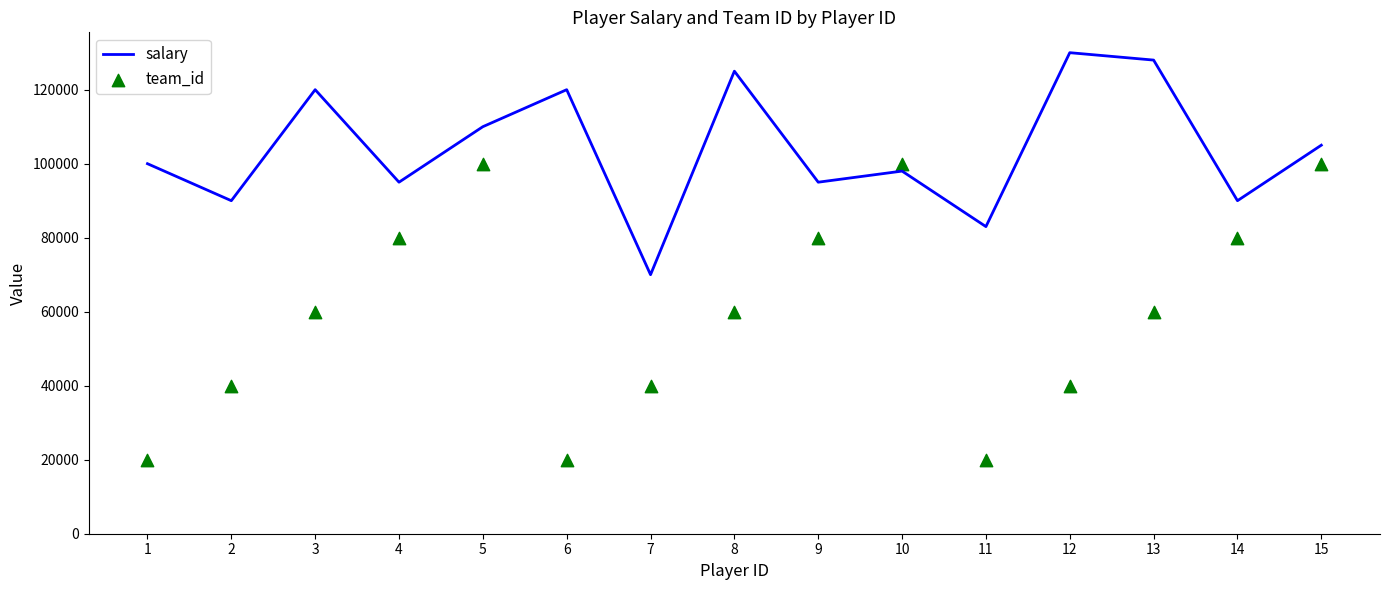

What are all the series names shown in the legend?

salary, team_id